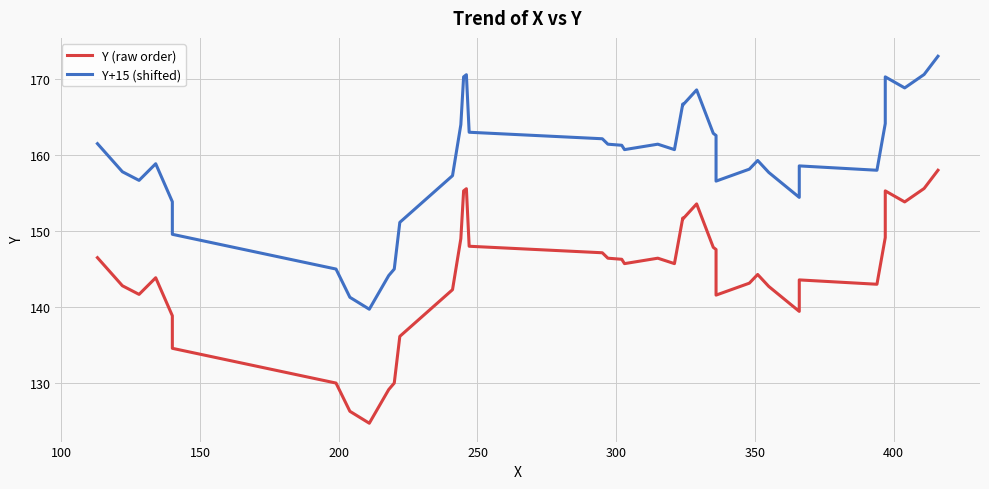

At 300, list the series in order from largest to smallest.

Y+15 (shifted), Y (raw order)